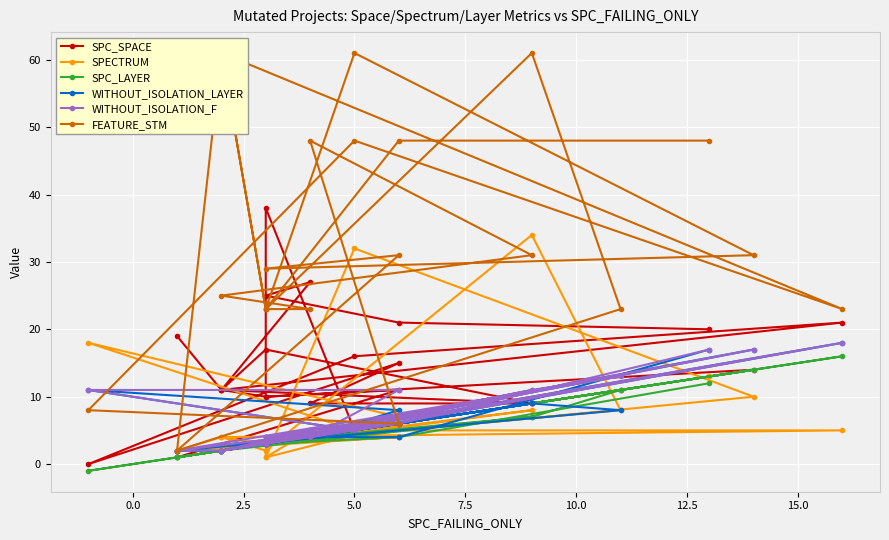

What is the difference between the maximum and minimum values in the WITHOUT_ISOLATION_LAYER series?

16